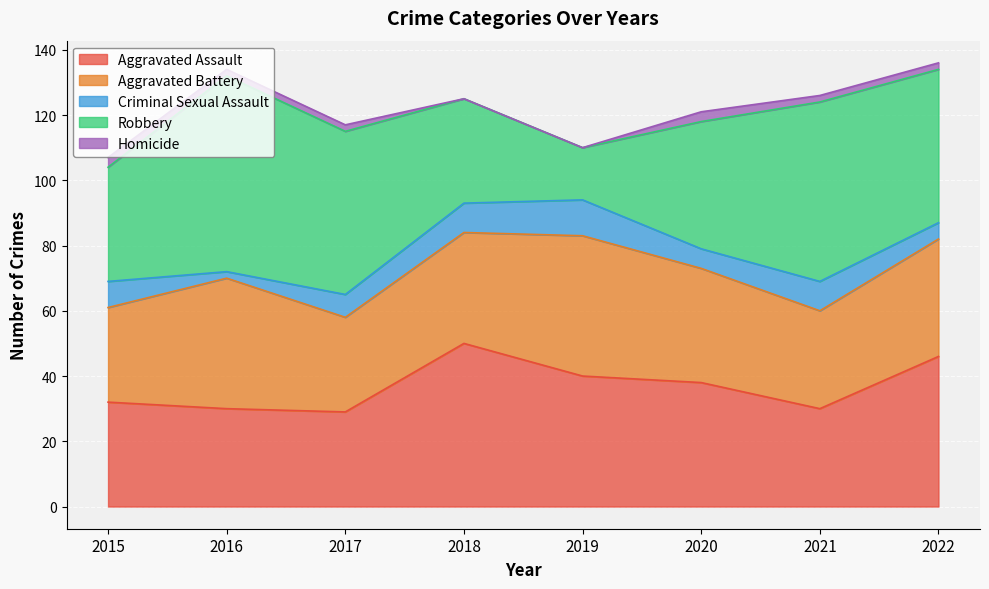

Where does the Robbery series first go above 47?

2016